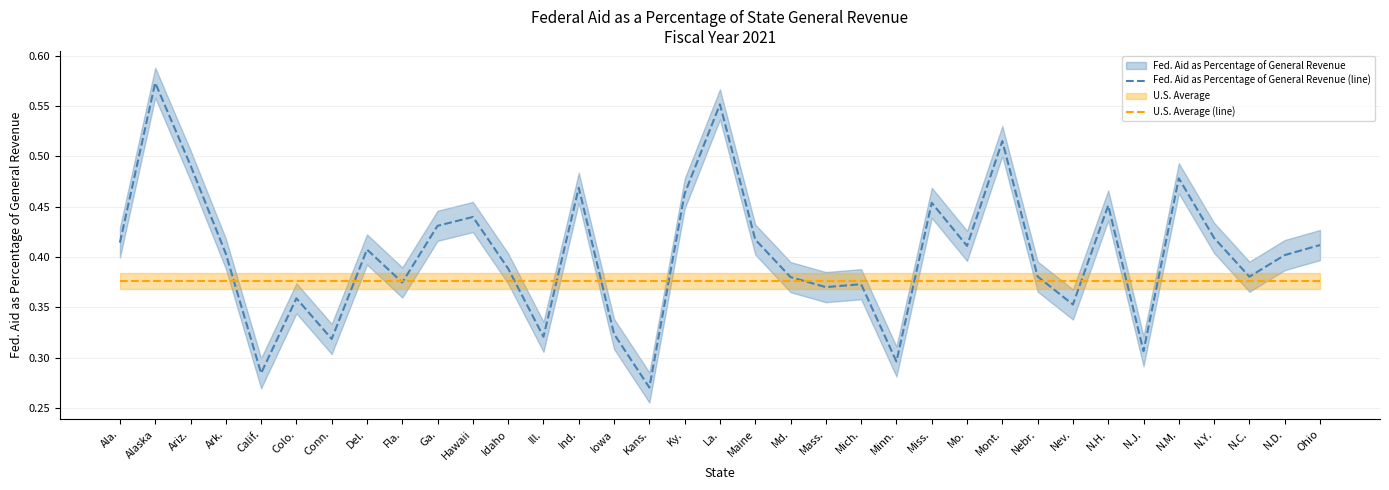

What is the sum of the Fed. Aid as Percentage of General Revenue (line) values at N.D. and Fla.?

0.8